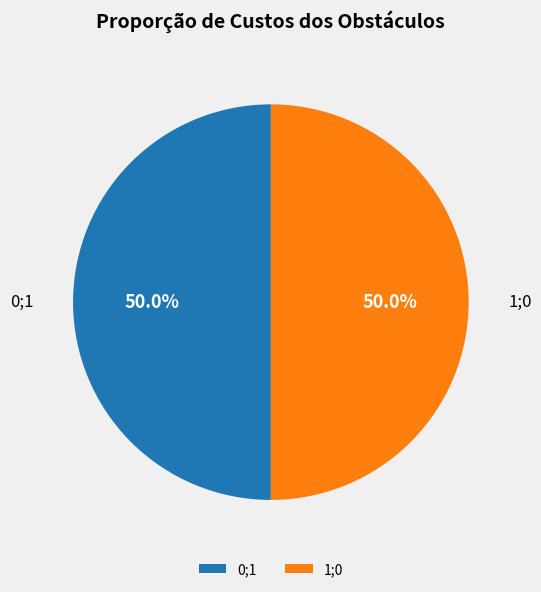

How much of the chart is everything except 0;1?

50.0%